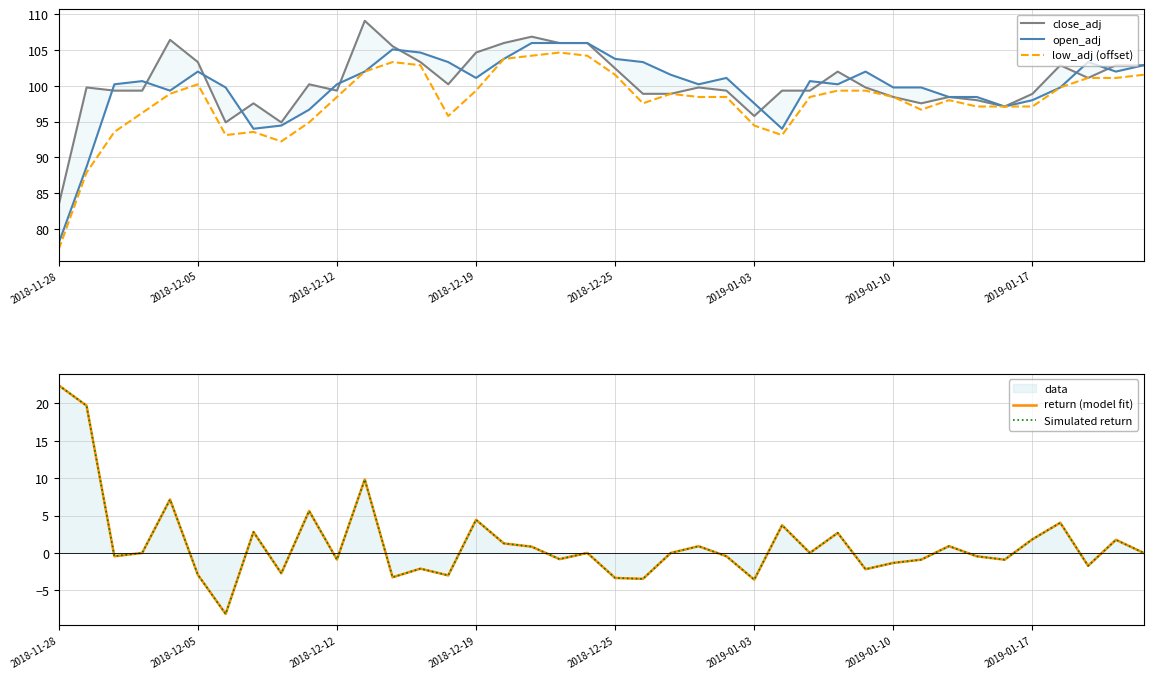

At which label does low_adj (offset) reach its minimum?

2018-11-28